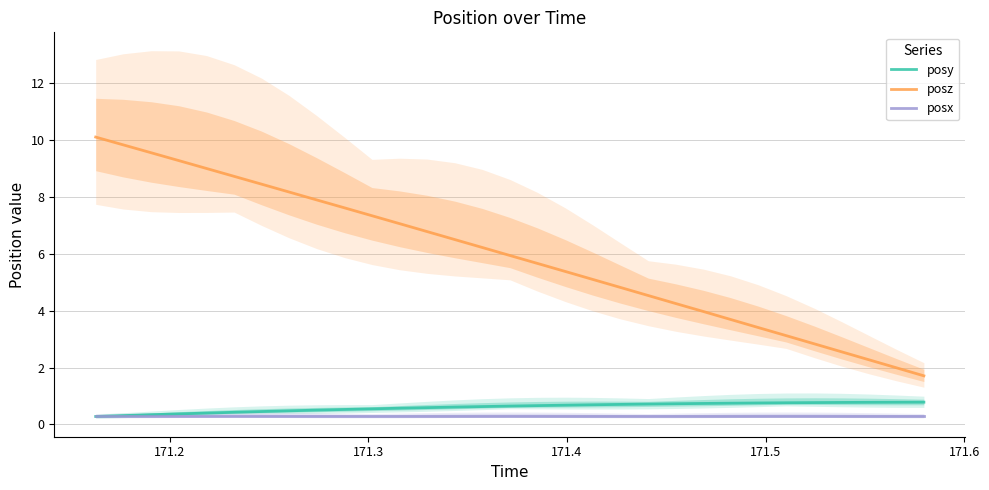

True or false: posx and posz intersect in this chart.

False